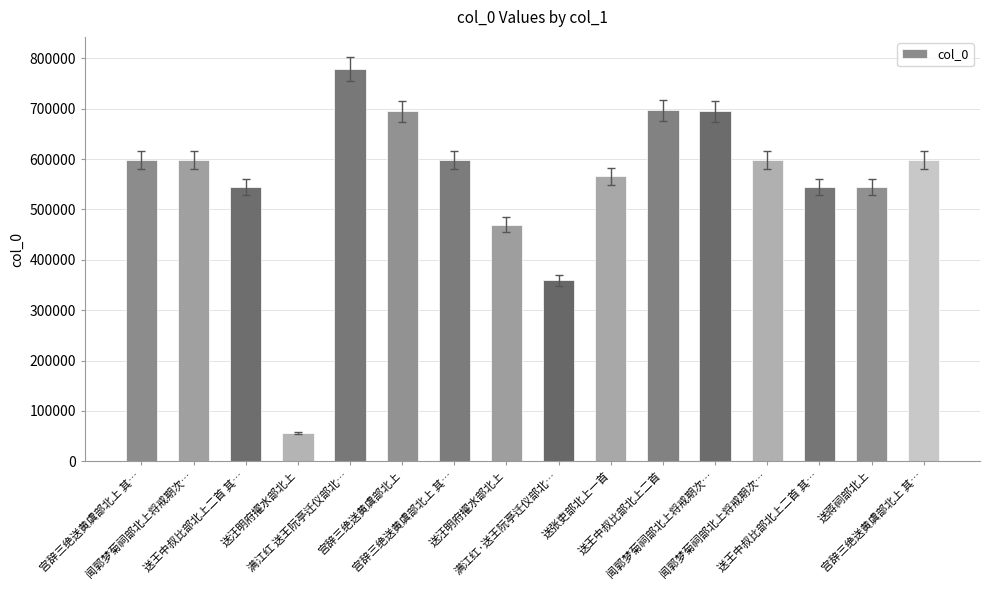

What is the greatest value displayed?

779007